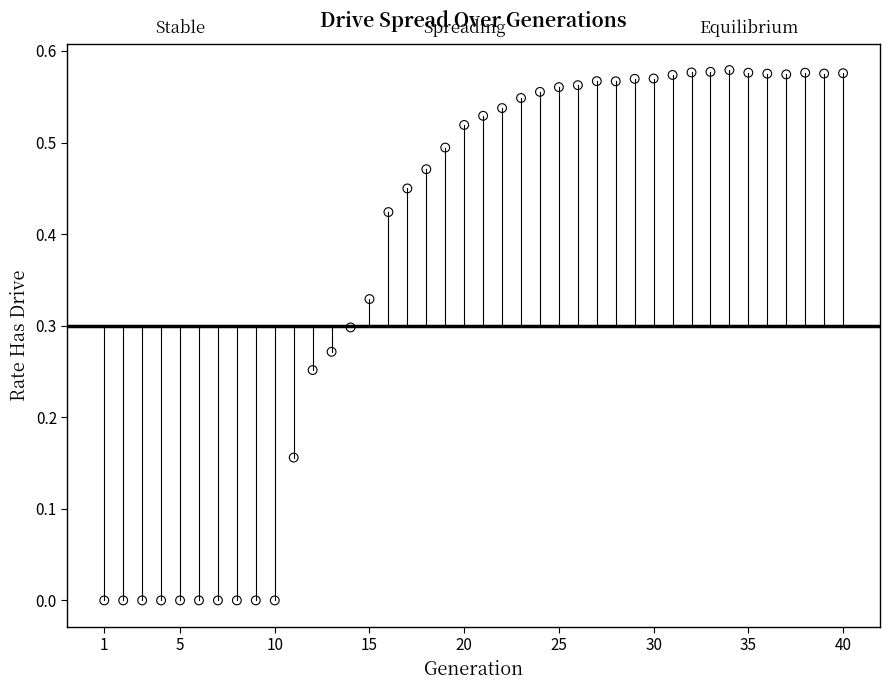

What is the range of X values (max minus min)?

39.0